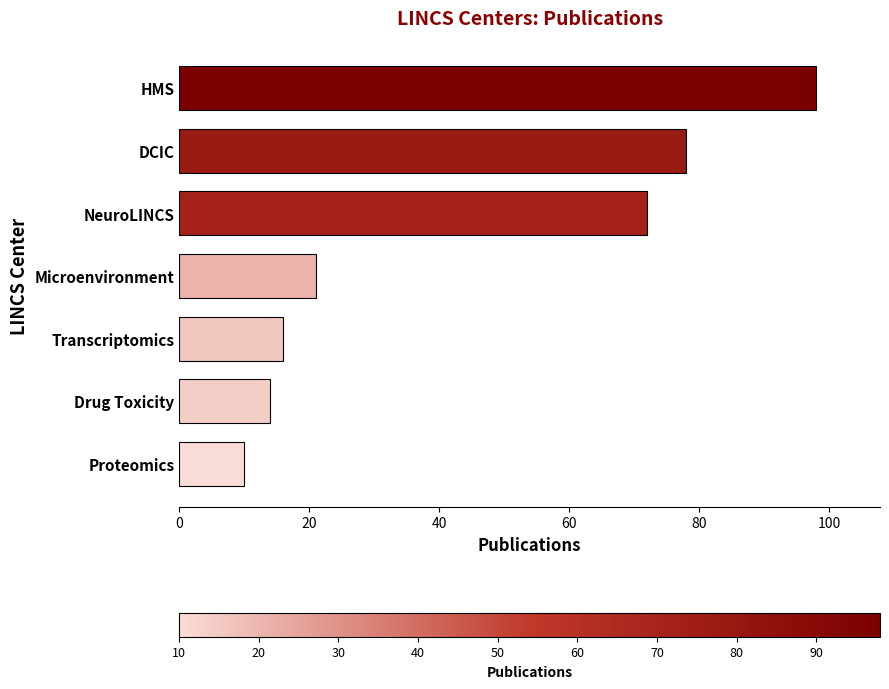

Between NeuroLINCS and Microenvironment, which is larger?

NeuroLINCS